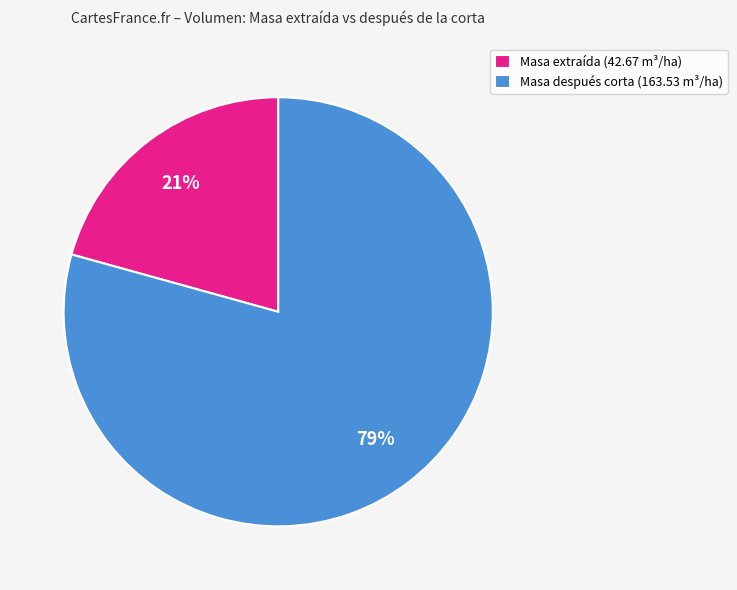

Do Masa extraída (42.67 m³/ha) and Masa después corta (163.53 m³/ha) together represent more than half of the pie?

Yes